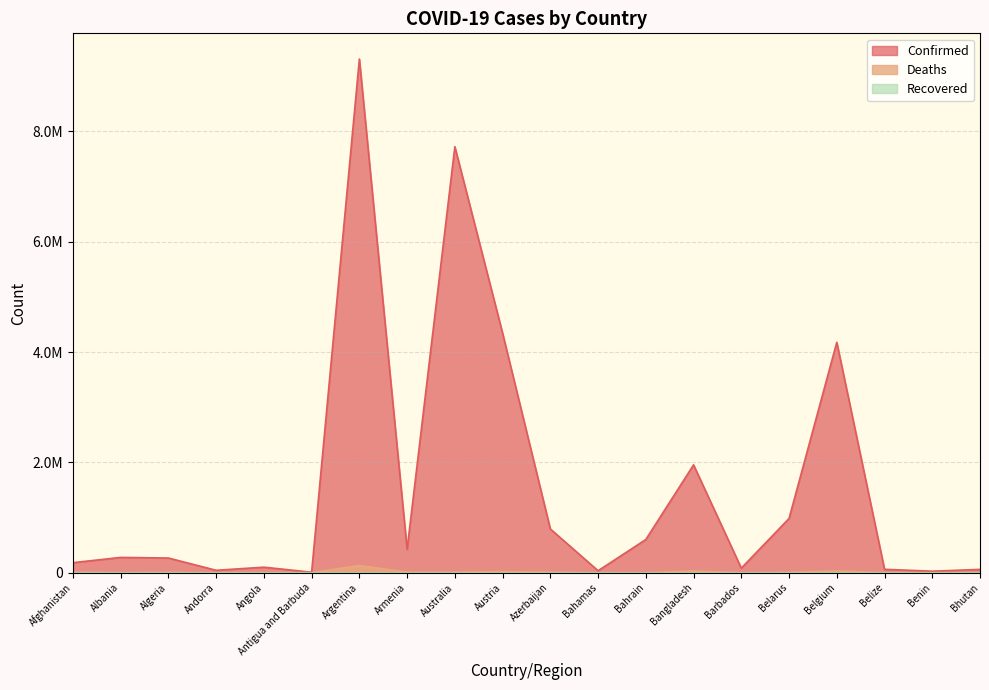

Does the chart display data point markers on the line(s)?

No